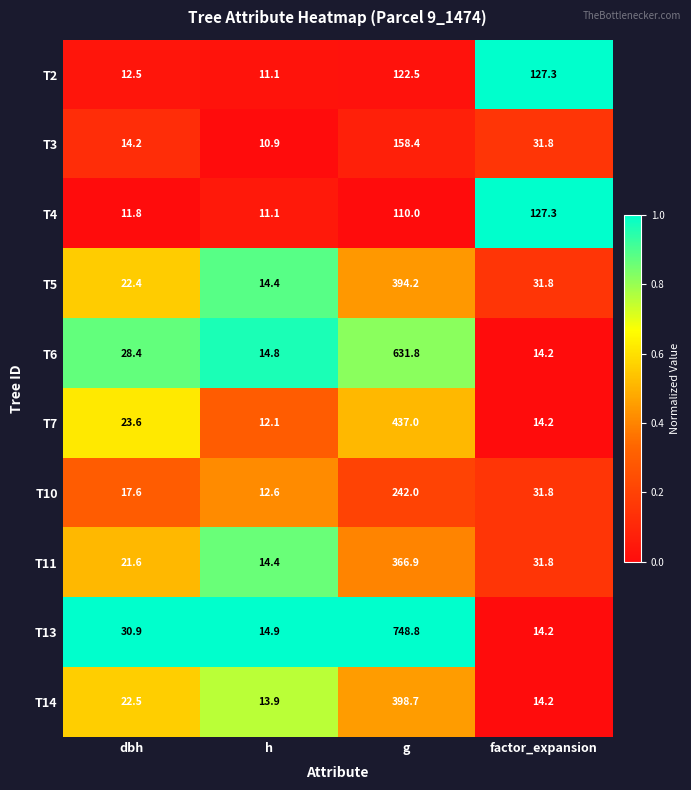

Which series changed the most between g and factor_expansion?

T13